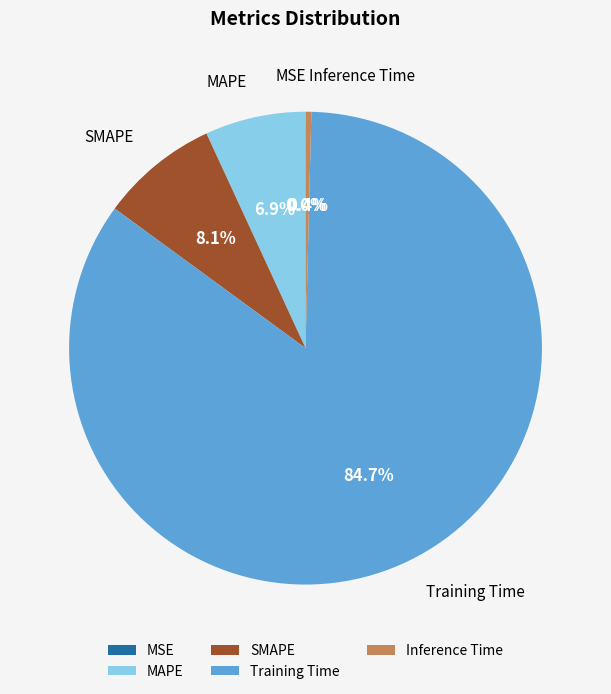

Does Training Time account for over 50% of the chart?

Yes